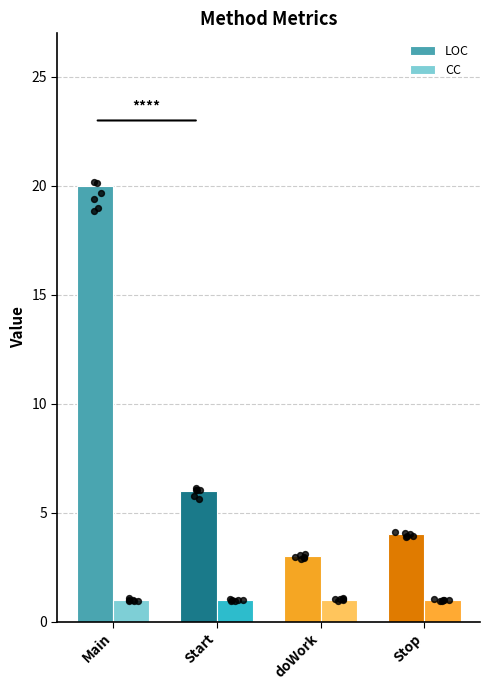

Which series reaches the minimum Y coordinate?

CC